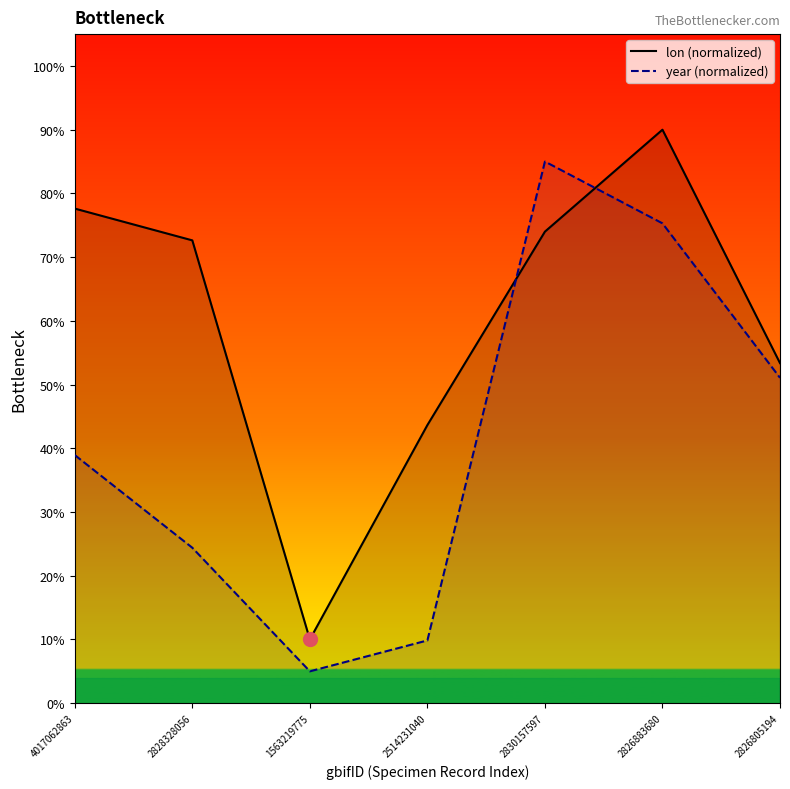

Rank the series by their average value, from highest to lowest.

lon, year